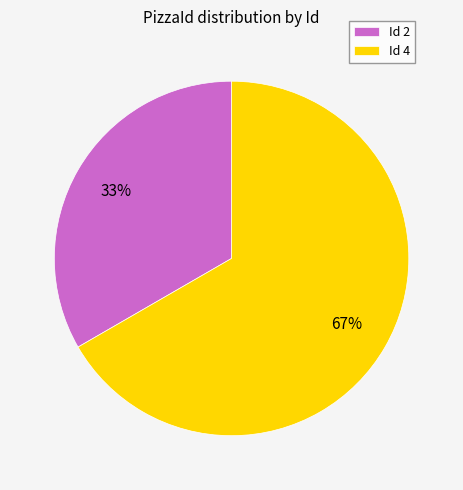

Do Id 2 and Id 4 together represent more than half of the pie?

Yes